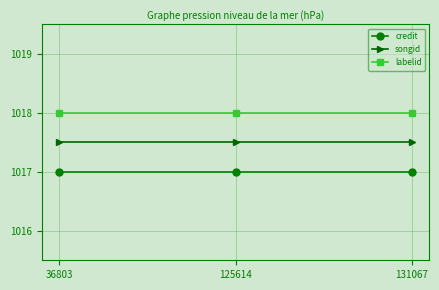

What is the sum of the labelid values at 131067 and 36803?

2036.0